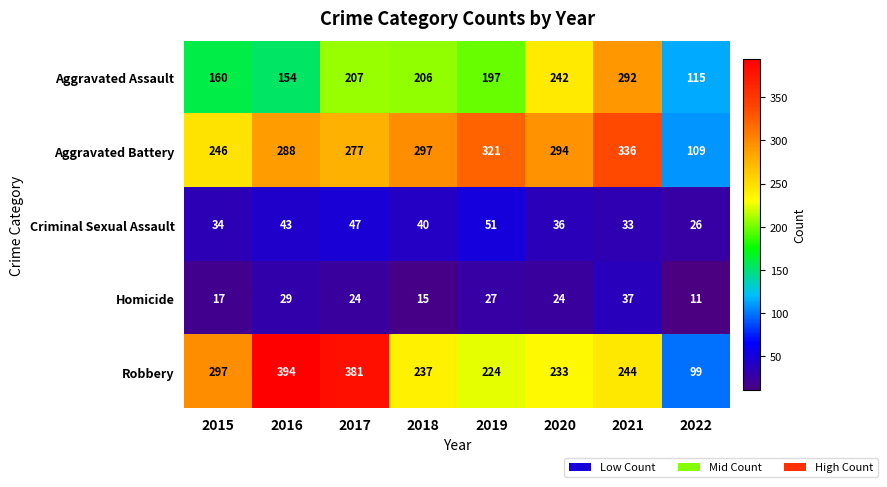

At which label does Aggravated Assault first exceed 206?

2017